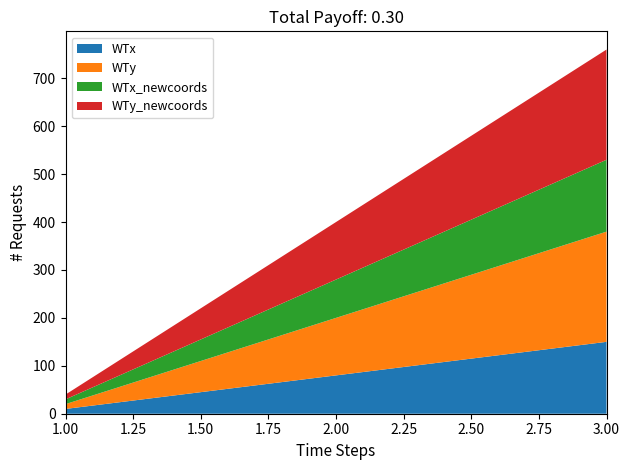

Reading left to right, transcribe all the data shown in this chart.

WTx: 1=10	2=80	3=150
WTy: 1=10	2=120	3=230
WTx_newcoords: 1=10	2=80	3=150
WTy_newcoords: 1=10	2=120	3=230